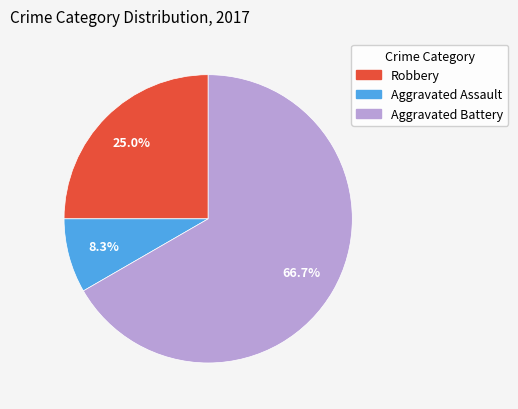

Which slice represents more than half of the pie?

Aggravated Battery